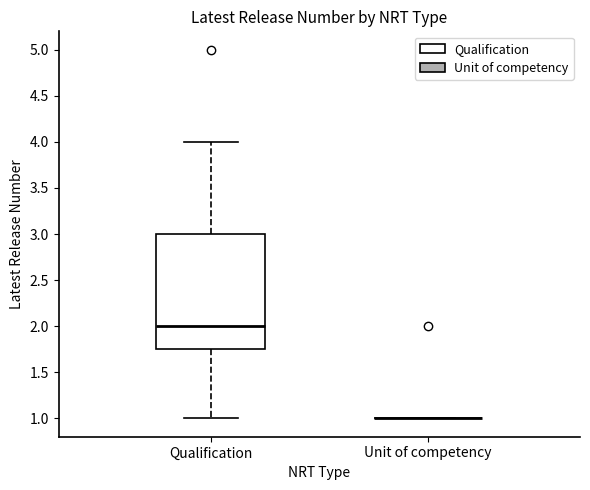

Where does the lower whisker of the box for Qualification end on the y-axis? The values are not printed on the chart, so give them approximately, as read against the axis.

1.00